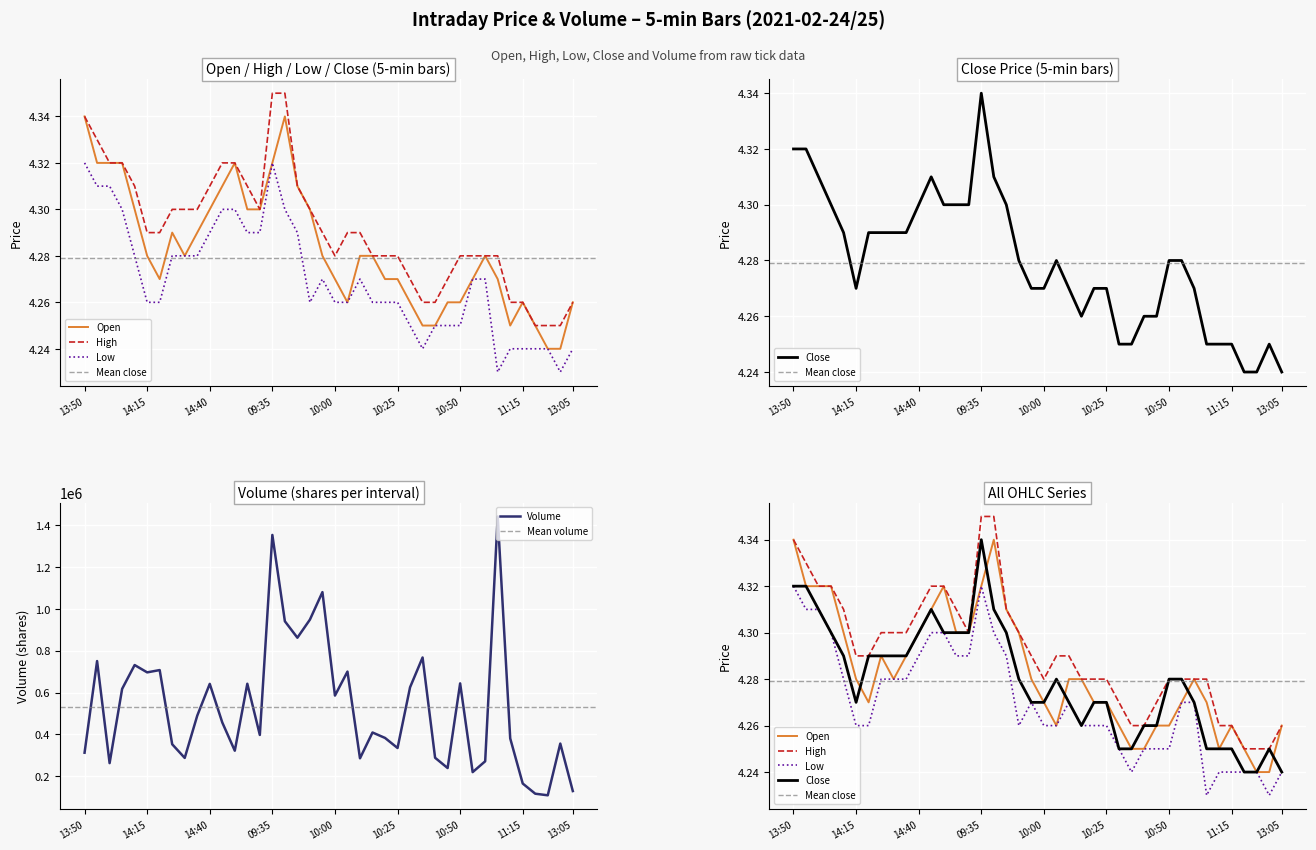

Count the number of categories in the chart.

40